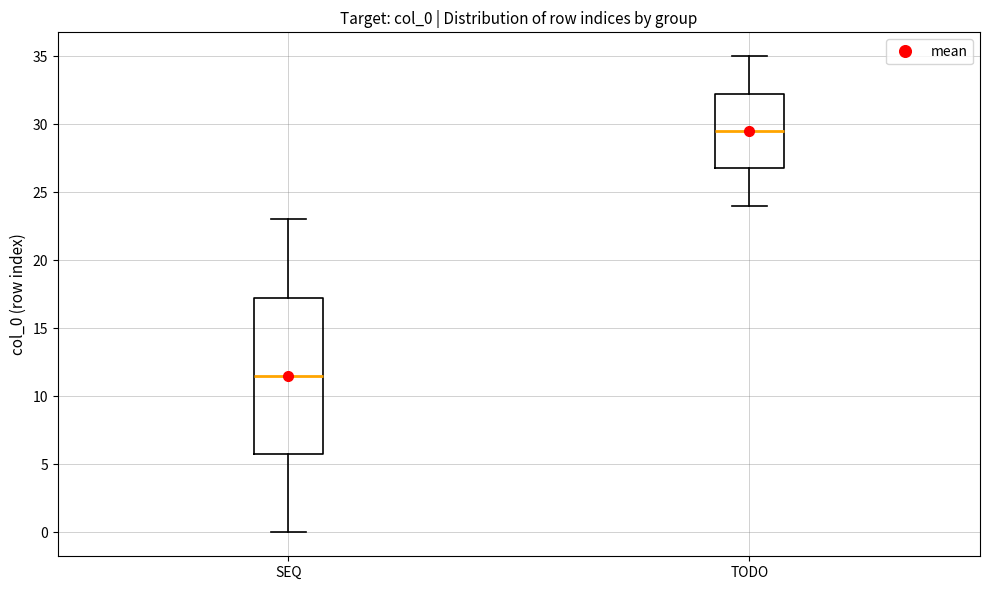

Where does the upper whisker of the box for SEQ end on the y-axis? The values are not printed on the chart, so give them approximately, as read against the axis.

23.0